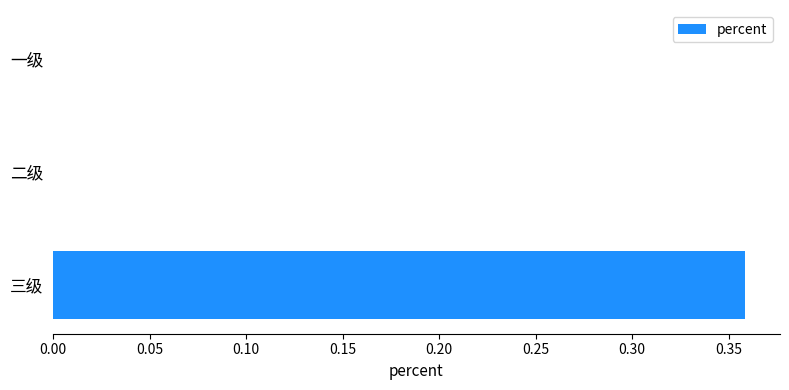

At which category does the chart reach its peak across all series?

三级